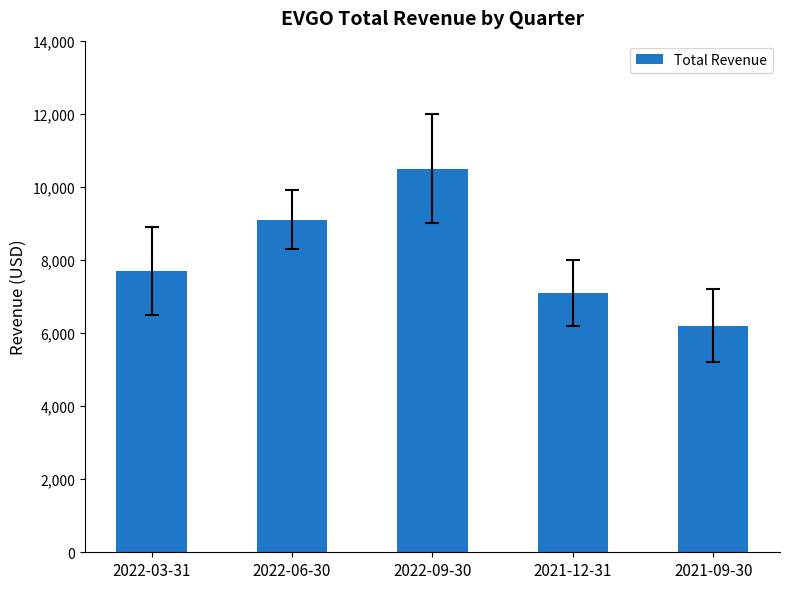

Count the number of data series in this chart.

1